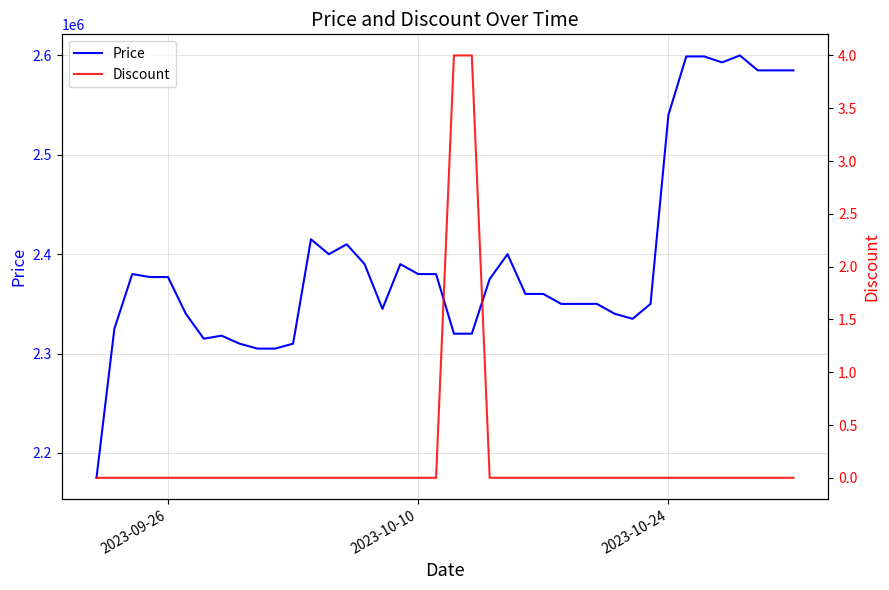

How many data points in Price are above 2375000?

19